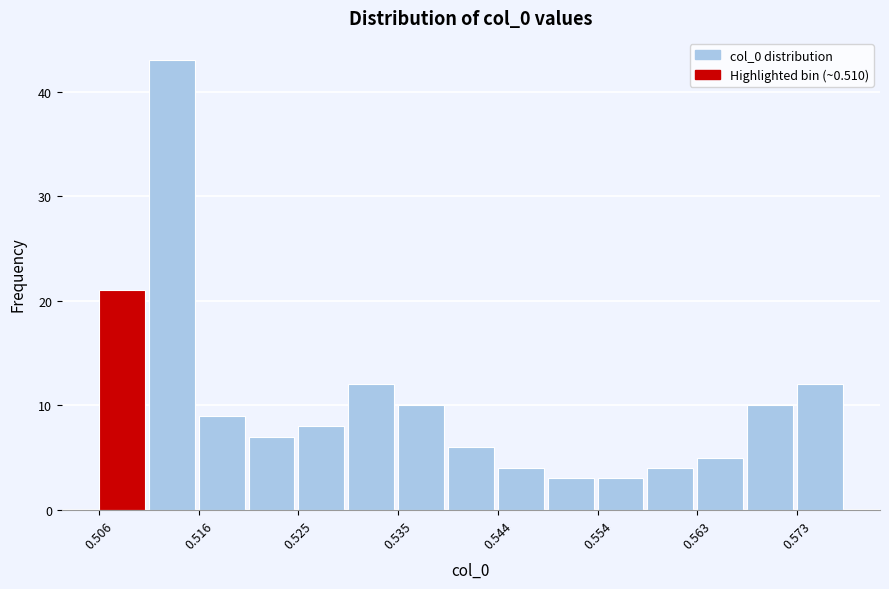

Reading left to right, transcribe this chart: for each bar, give the range it covers on the x-axis and its height. Neither the bar edges nor the heights are printed on the chart, so give them approximately, as read against the axes.

0.506 to 0.511: 21
0.511 to 0.516: 43
0.516 to 0.520: 9
0.520 to 0.525: 7
0.525 to 0.530: 8
0.530 to 0.535: 12
0.535 to 0.539: 10
0.539 to 0.544: 6
0.544 to 0.549: 4
0.549 to 0.554: 3
0.554 to 0.558: 3
0.558 to 0.563: 4
0.563 to 0.568: 5
0.568 to 0.573: 10
0.573 to 0.577: 12